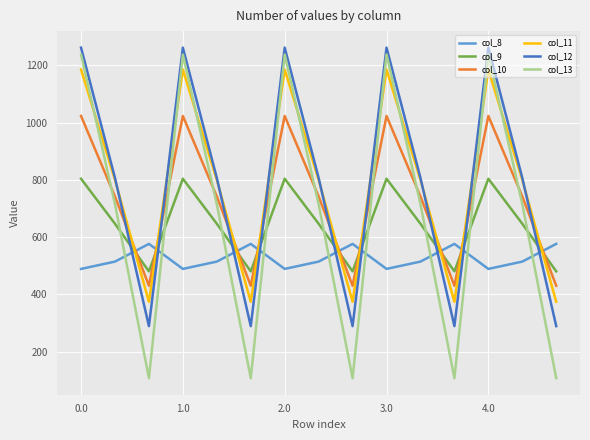

What is the minimum value shown in the chart?

107.8